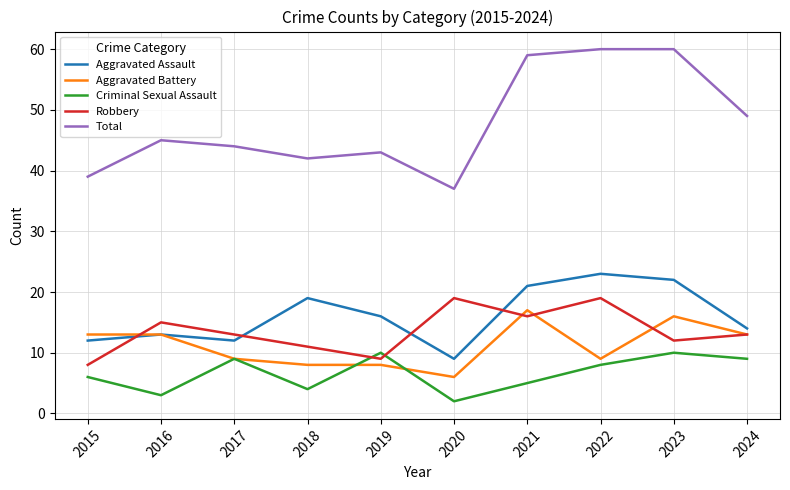

Which series has the largest total across all categories?

Total